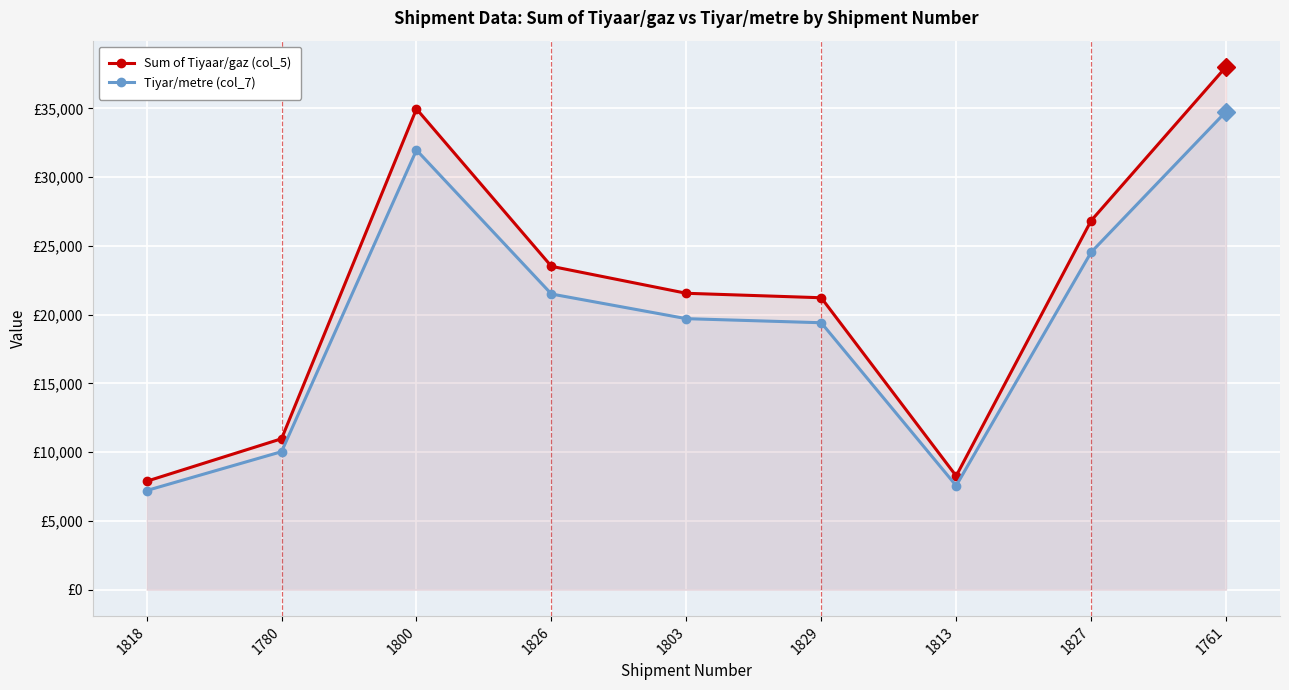

True or false: Sum of Tiyaar/gaz (col_5) has a value of 10909.9 at 1829.

False